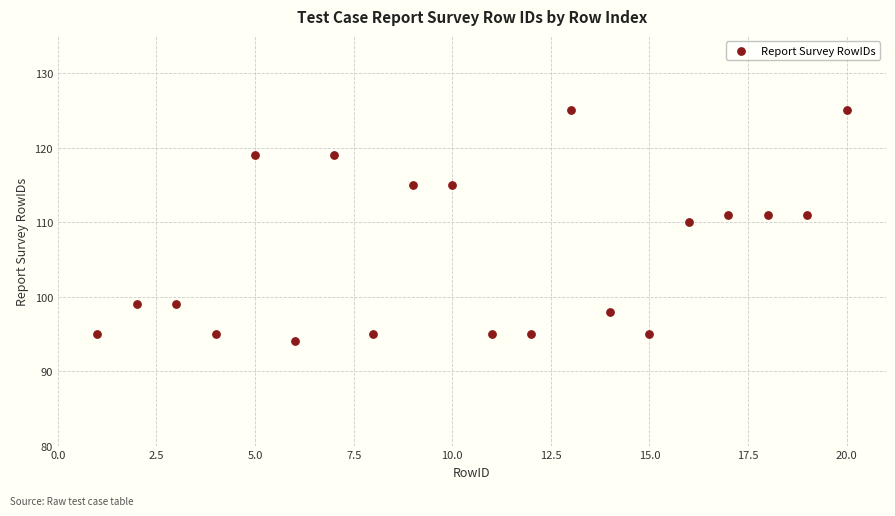

What is the range of Y values (max minus min)?

31